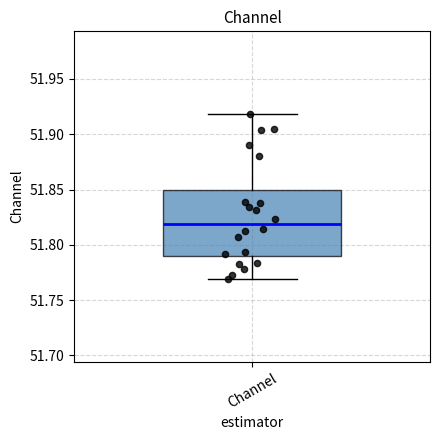

Transcribe this box plot: give where the median line is, the range the box spans, and where the two whiskers end, as read against the y-axis. The values are not printed on the chart, so give them approximately, as read against the axis.

median 51.82, box 51.79 to 51.85, whiskers 51.77 to 51.92